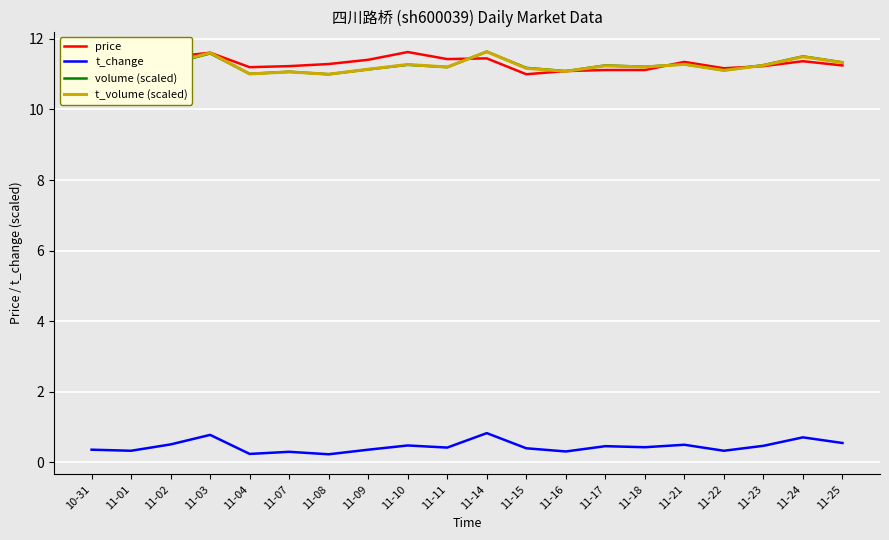

Is the value of t_volume (scaled) at 11-04 greater than the value of volume (scaled) at 11-16?

No